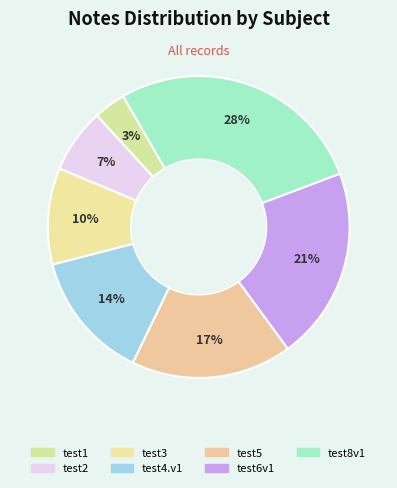

True or false: test5 accounts for 30% of the total.

False